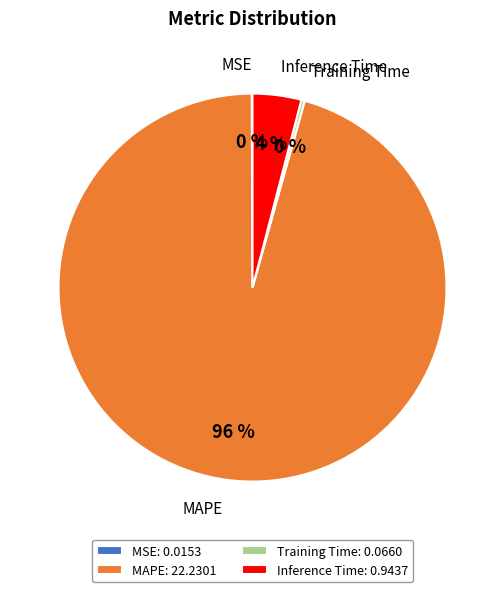

Between Inference Time and Training Time, which is larger?

Inference Time